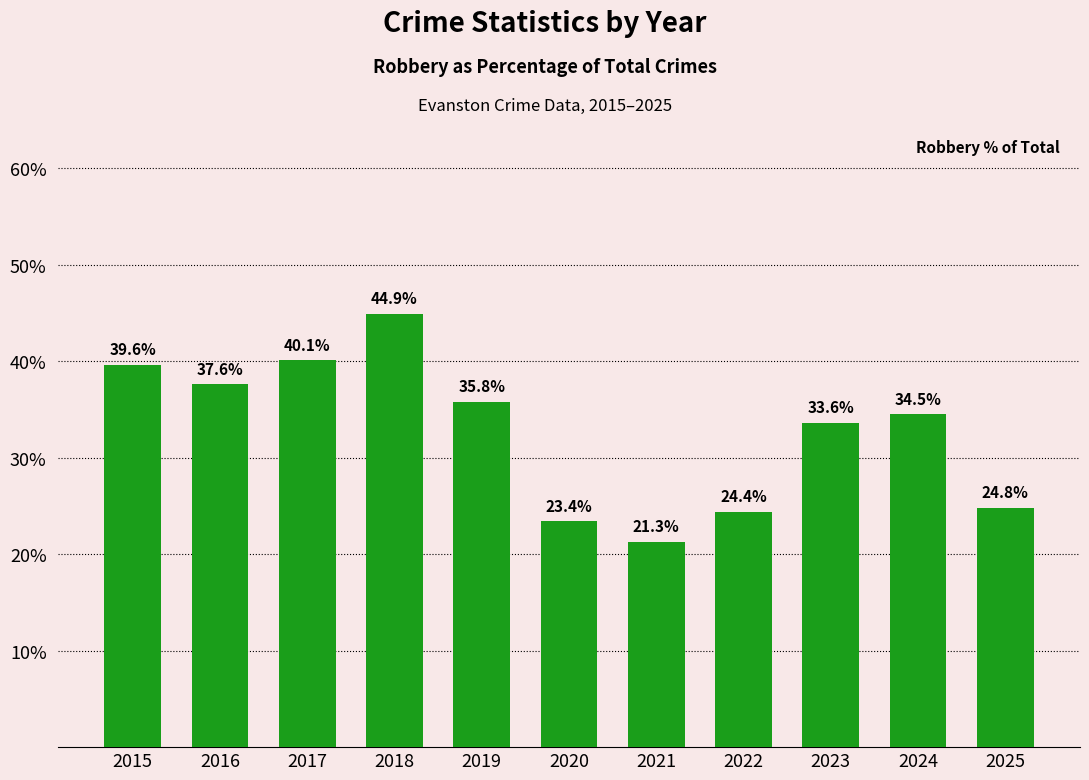

Rank the categories by value from highest to lowest.

2018, 2017, 2015, 2016, 2019, 2024, 2023, 2025, 2022, 2020, 2021